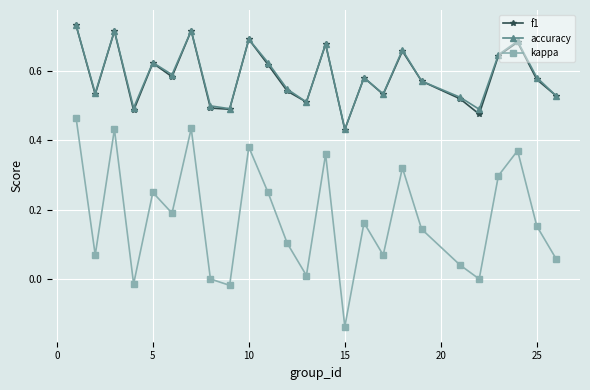

In accuracy, how many points are lower than both neighbors (excluding endpoints)?

8